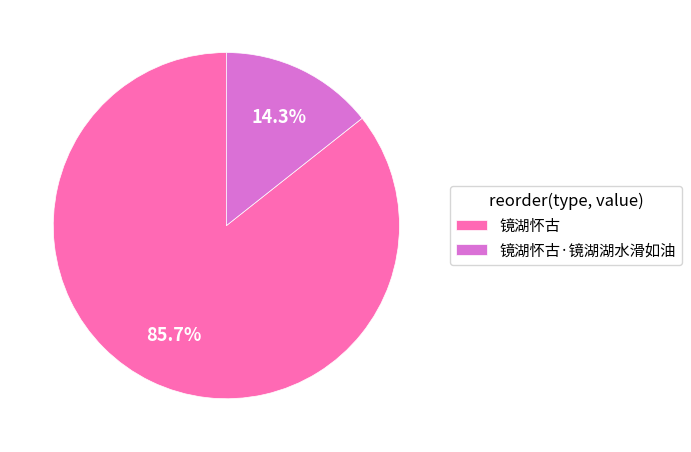

To the nearest percent, what percentage of the pie is 镜湖怀古?

86%